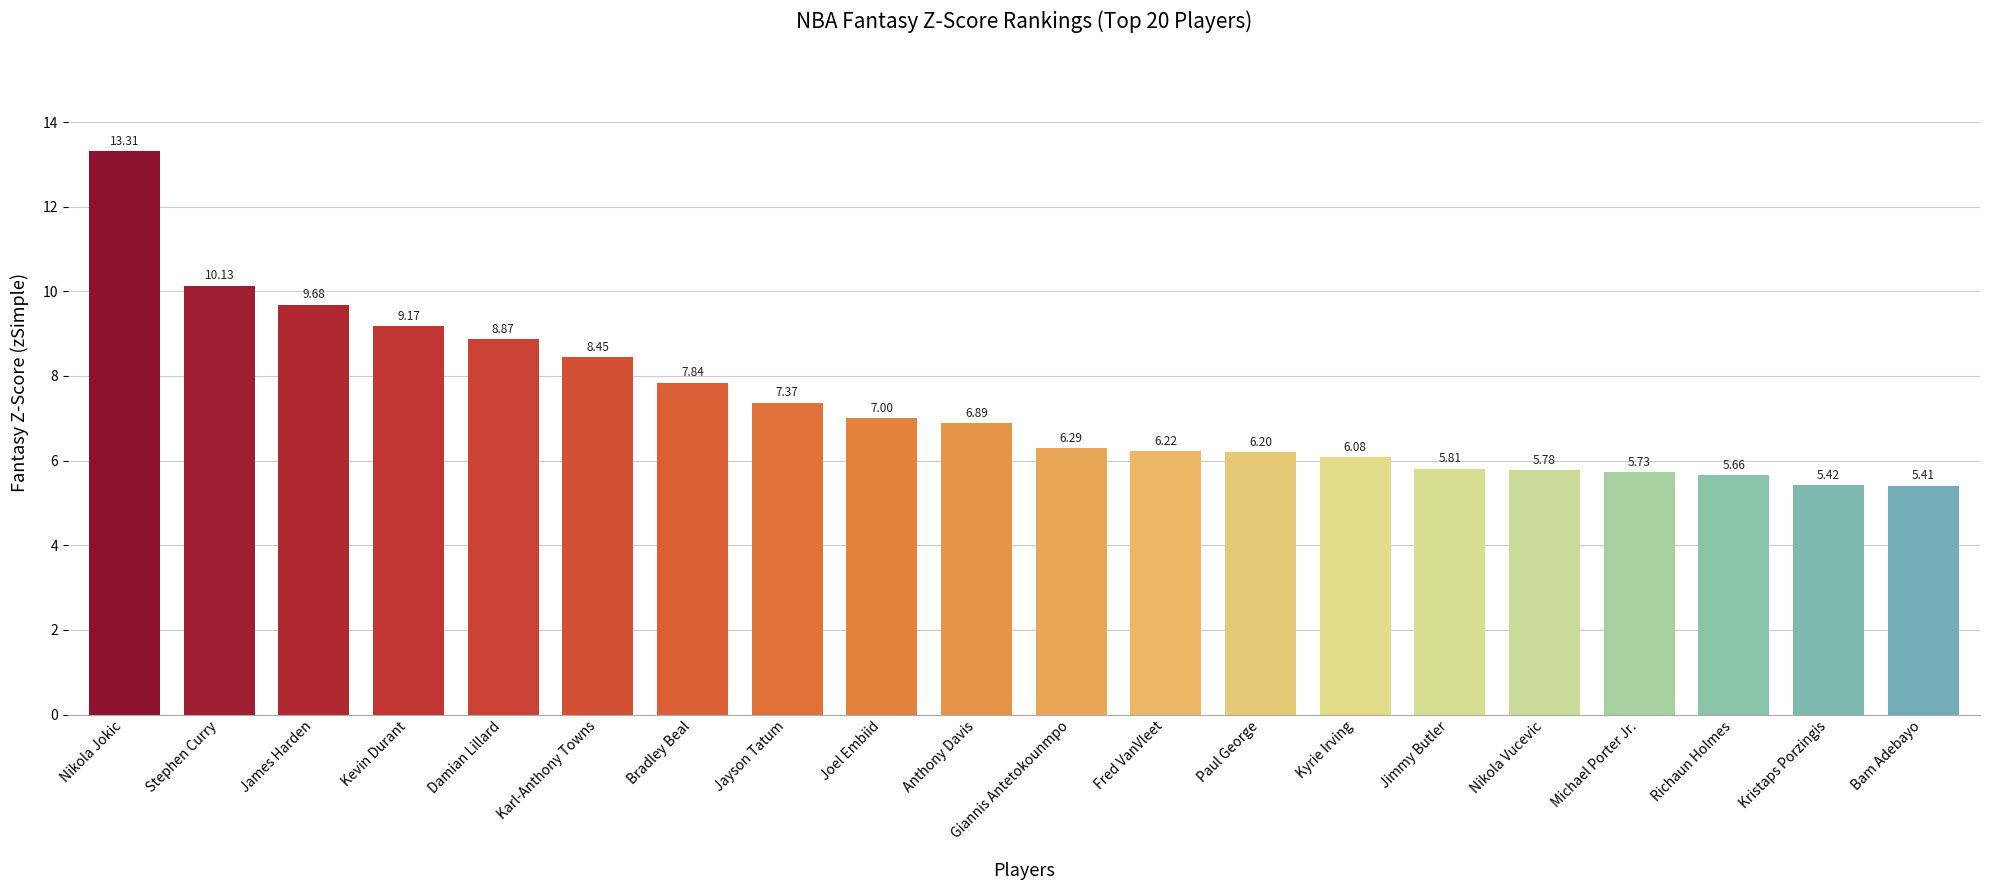

Rank the categories by value from lowest to highest.

Bam Adebayo, Kristaps Porzingis, Richaun Holmes, Michael Porter Jr., Nikola Vucevic, Jimmy Butler, Kyrie Irving, Paul George, Fred VanVleet, Giannis Antetokounmpo, Anthony Davis, Joel Embiid, Jayson Tatum, Bradley Beal, Karl-Anthony Towns, Damian Lillard, Kevin Durant, James Harden, Stephen Curry, Nikola Jokic